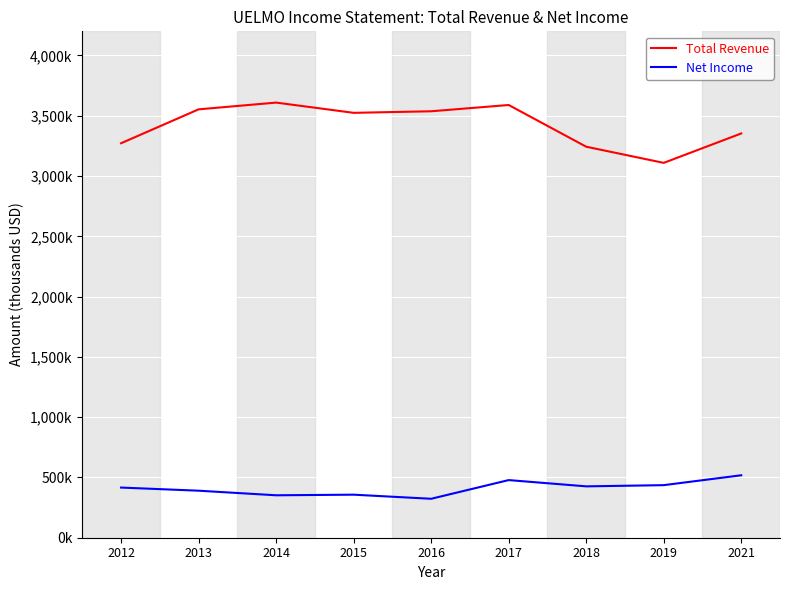

Where is Net Income nearest to the value 420500?

2012